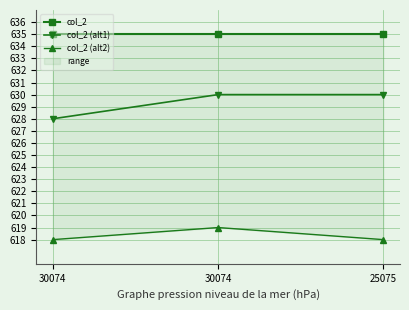

What is the spread (max minus min) of values at 30074?

17